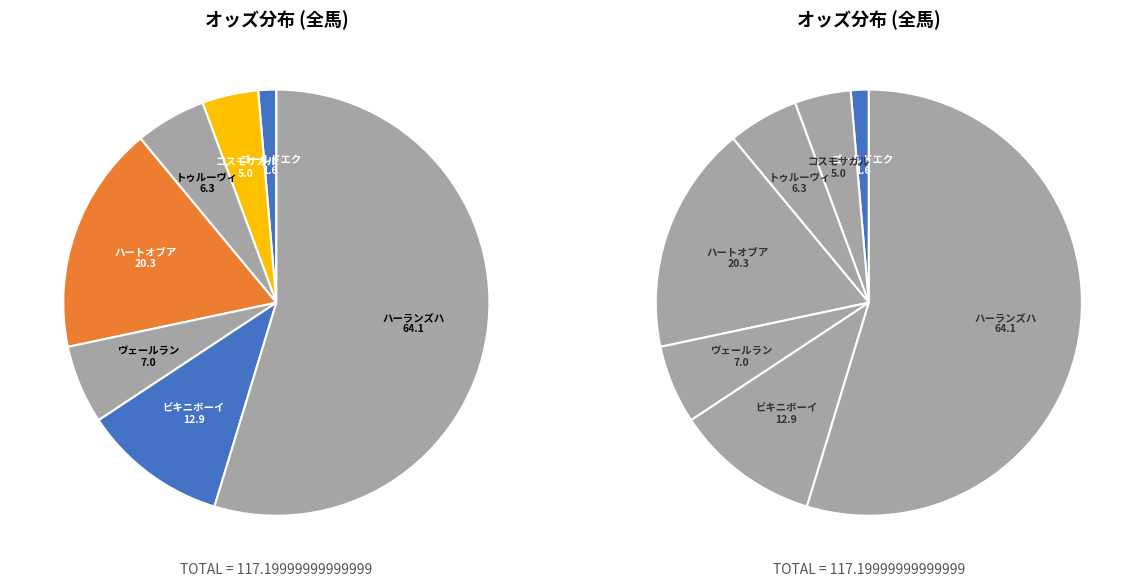

To the nearest percent, what portion does ヴェールランス represent?

6%